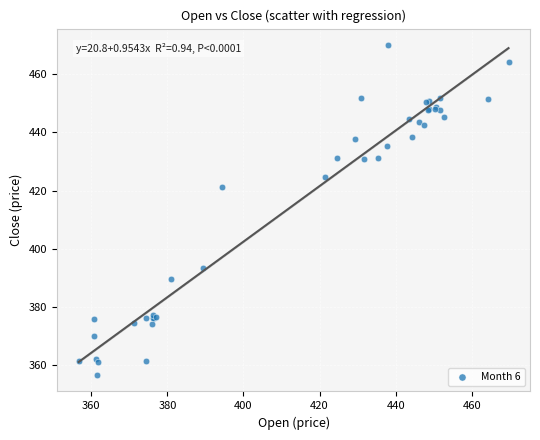

What Y value in the scatter plot is closest to 413?

421.3